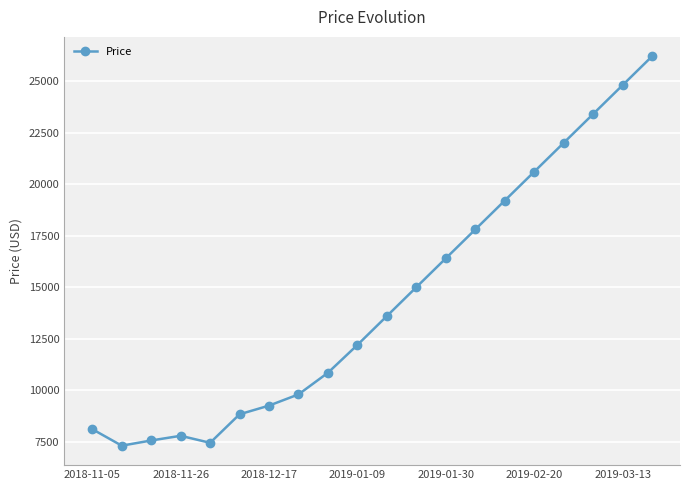

True or false: there are more than 2 points higher than both neighbors.

False